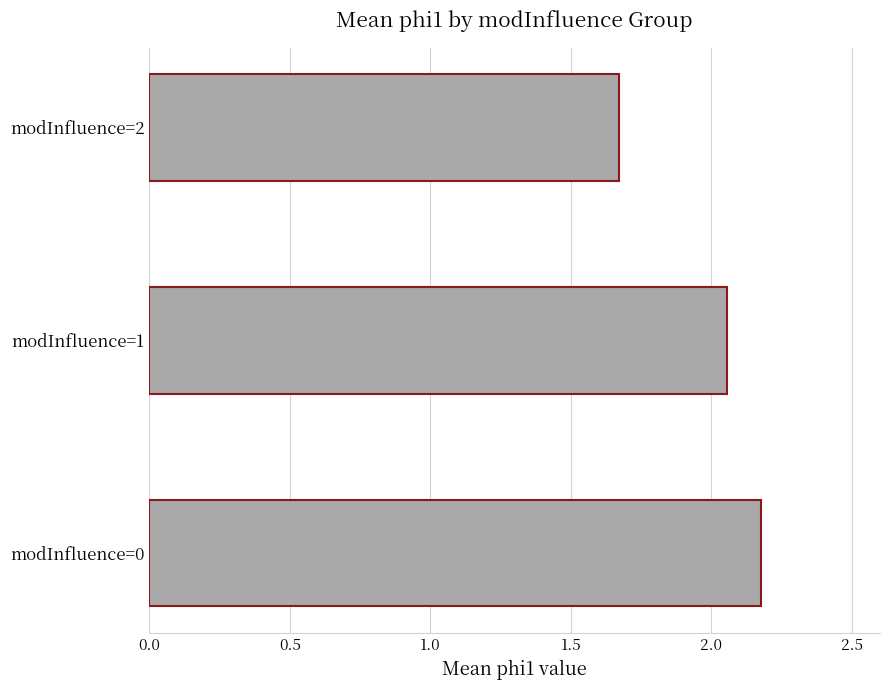

Where is the data nearest to the value 1?

modInfluence=2